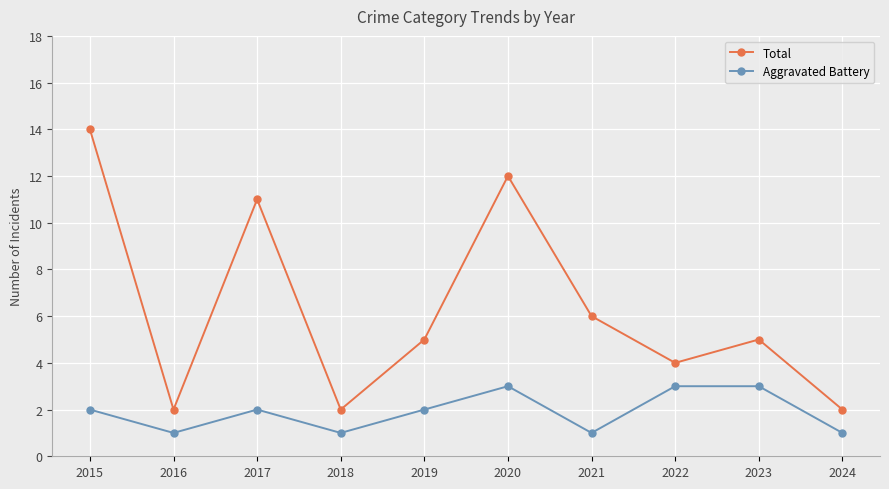

What is the highest value of the Aggravated Battery series?

3